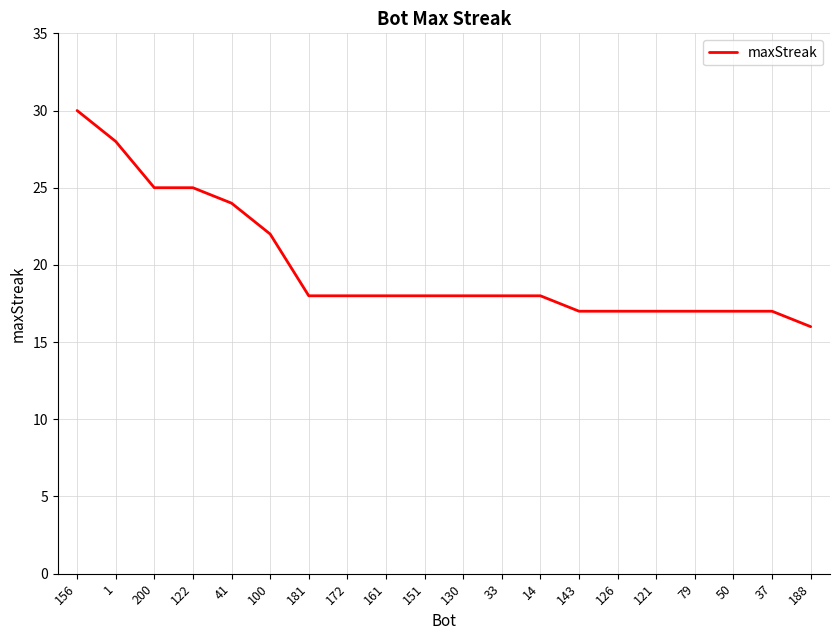

What is the change in value from 1 to 100?

-6